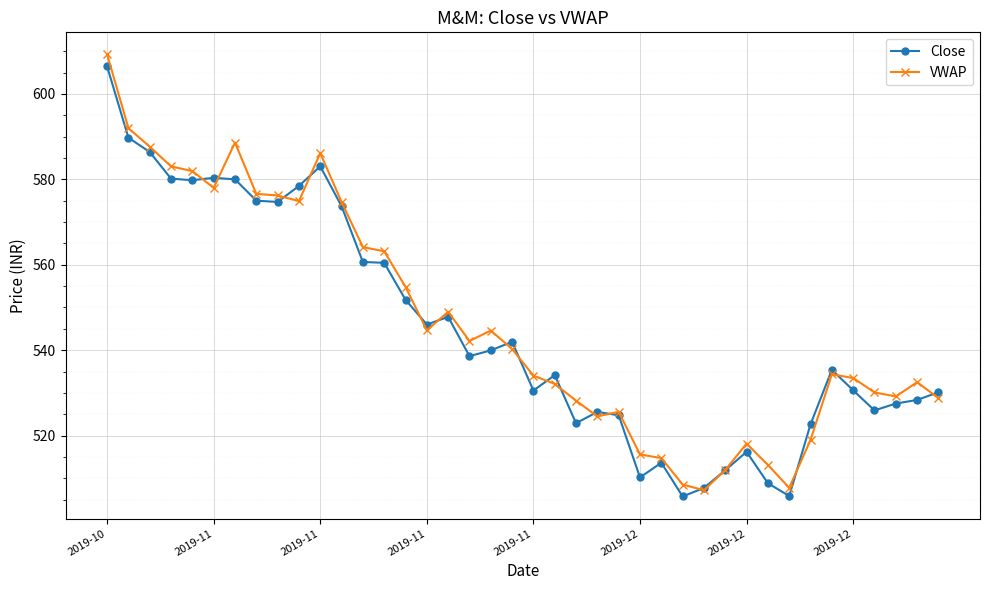

Which series has the largest total across all categories?

VWAP